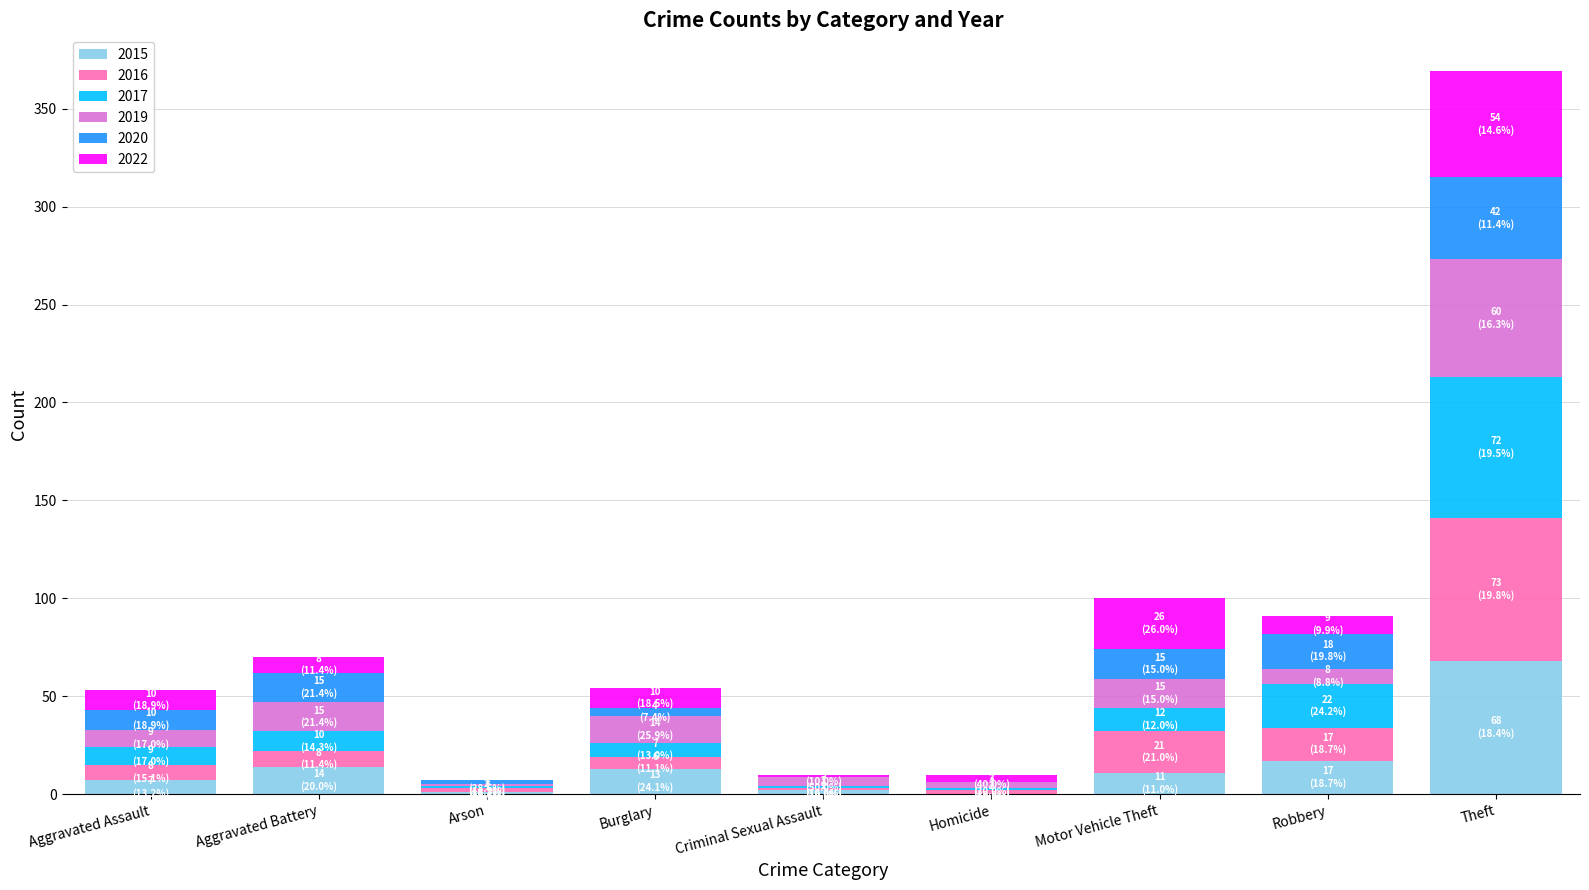

What is the highest value of the 2015 series?

68